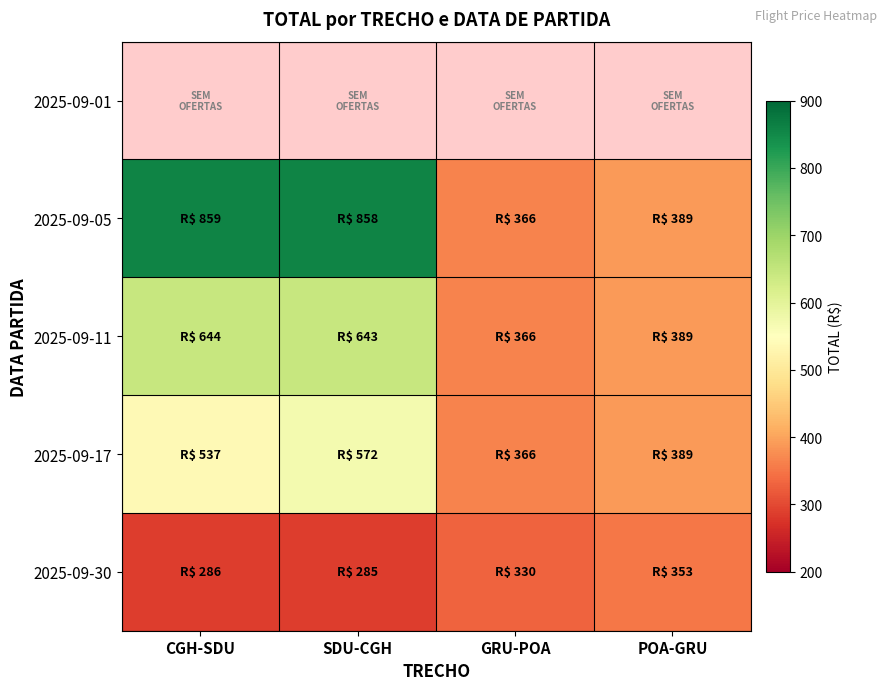

What is the total value across all series at SDU-CGH?

2359.0